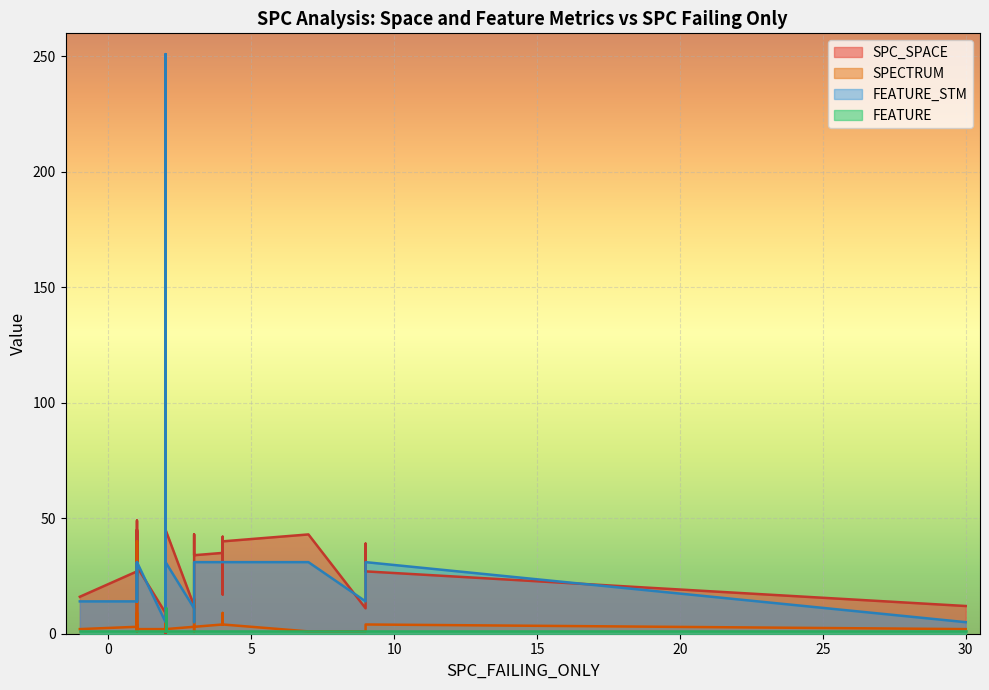

Reading left to right, list all the values displayed in this chart.

SPC_SPACE: 16	27	9	44	35	29	32	30	42	37	49	34	34	25	43	45	35	29	9	0	25	36	39	8	45	12	11	22	43	34	35	42	34	17	40	43	11	39	27	12
SPECTRUM: 2	3	2	1	40	2	2	9	3	2	1	3	3	2	1	2	4	2	2	3	9	1	3	3	2	3	1	3	15	3	4	9	4	7	4	1	1	4	4	2
FEATURE_STM: 14	14	14	31	31	31	31	31	31	31	14	31	31	31	31	31	31	31	5	251	31	11	31	11	31	11	5	31	31	31	31	31	31	31	31	31	14	31	31	5
FEATURE: 1	1	1	1	1	1	1	1	1	1	1	1	1	1	1	1	1	1	1	11	1	1	1	1	1	1	1	1	1	1	1	1	1	1	1	1	1	1	1	1